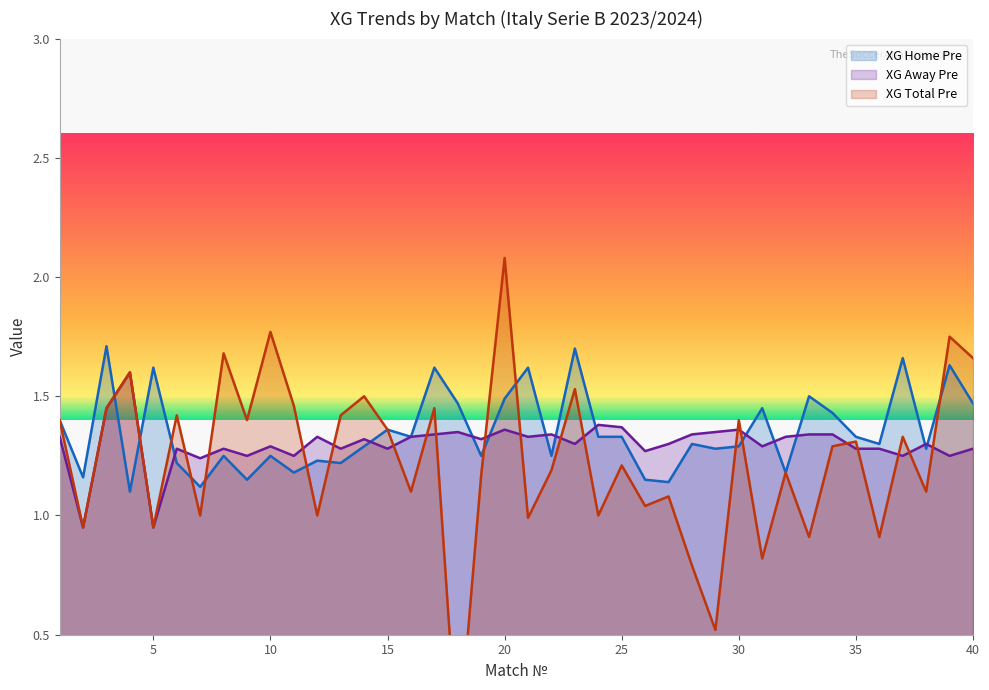

Is it true that XG_Home_Pre equals 1.3 at 36?

True